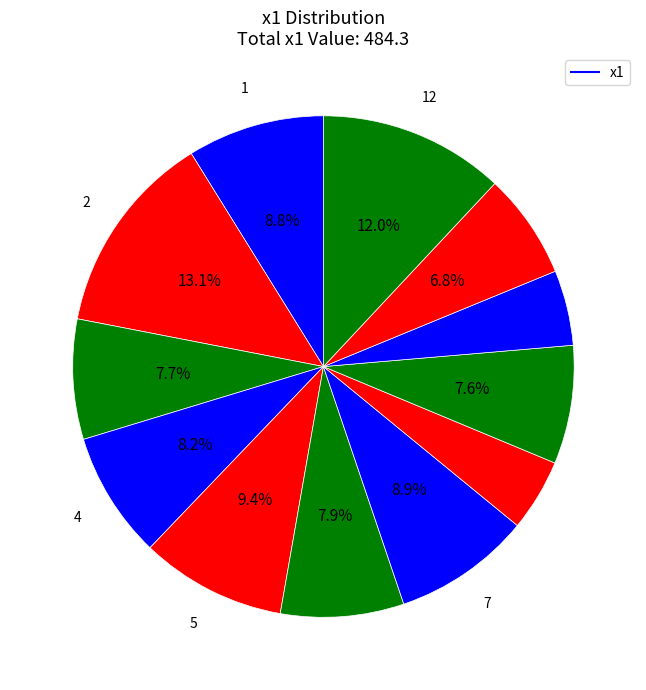

To the nearest percent, what is the average slice percentage?

8%